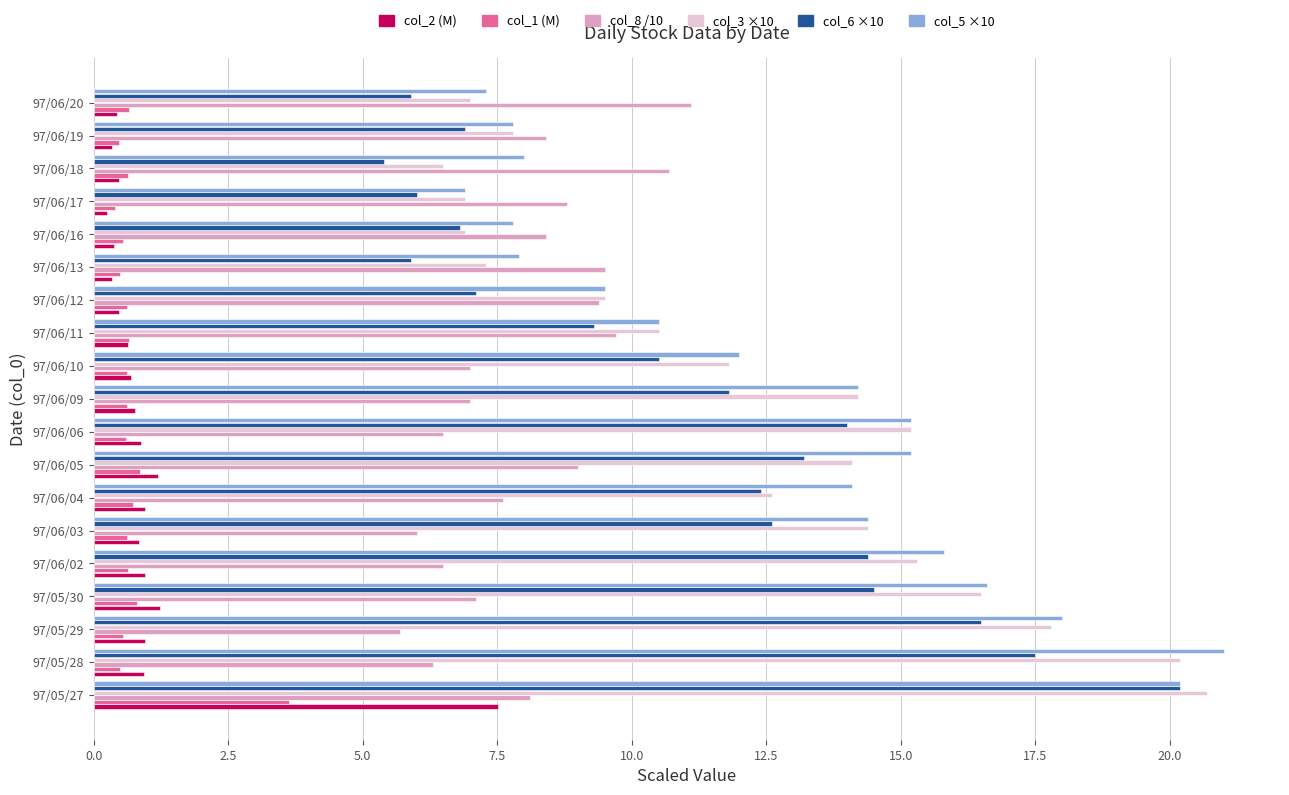

At which category is the sum across all series the highest?

97/05/27